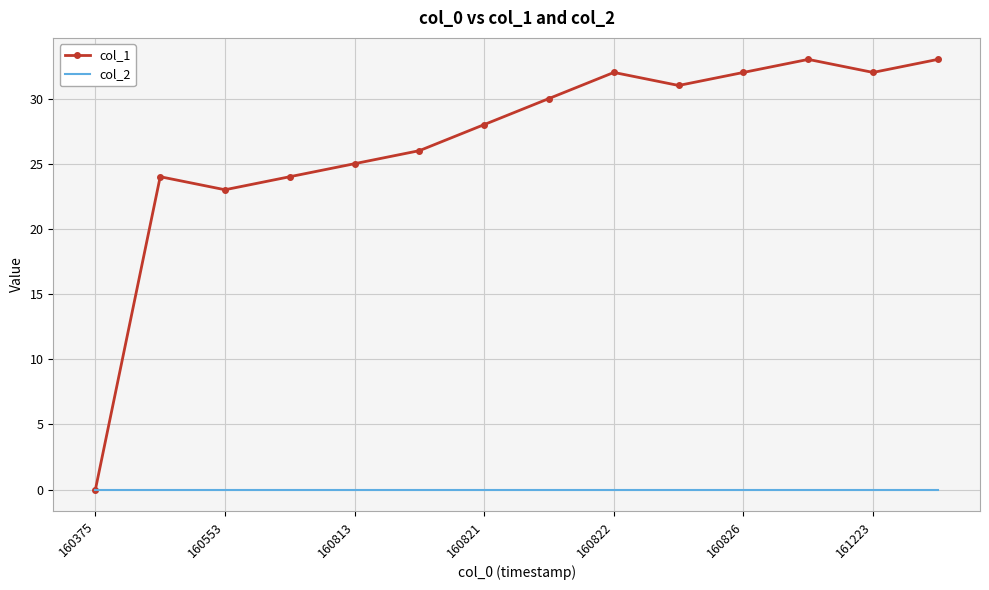

What is the greatest value displayed?

33